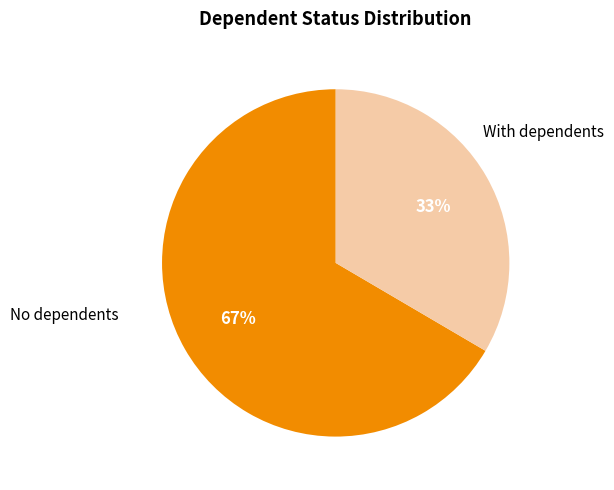

How many segments does this pie chart have?

2